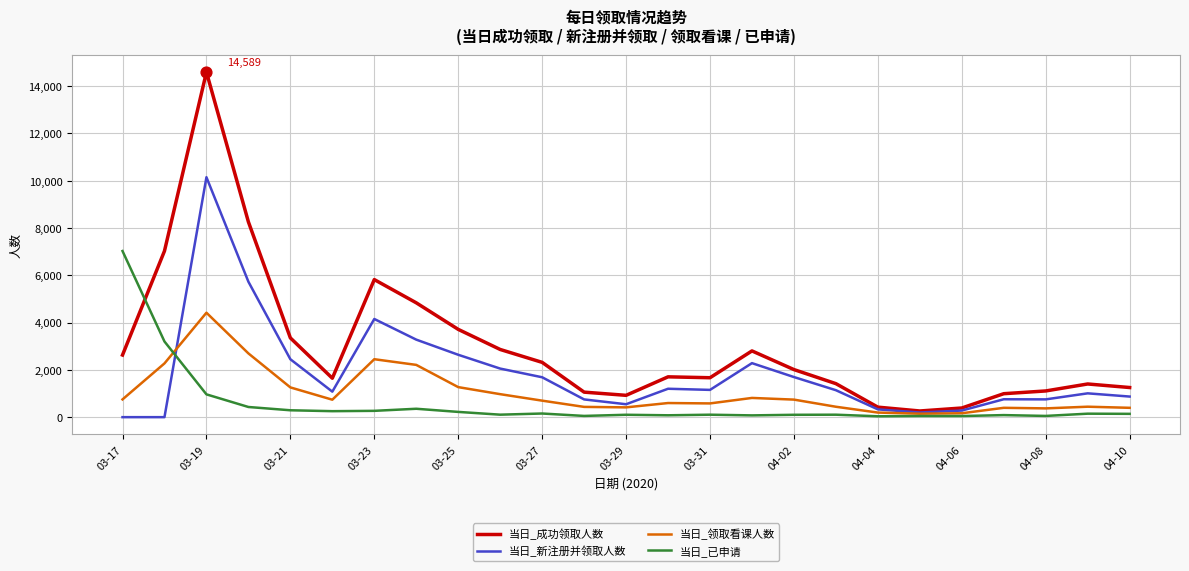

Which series has the largest total across all categories?

当日_成功领取人数